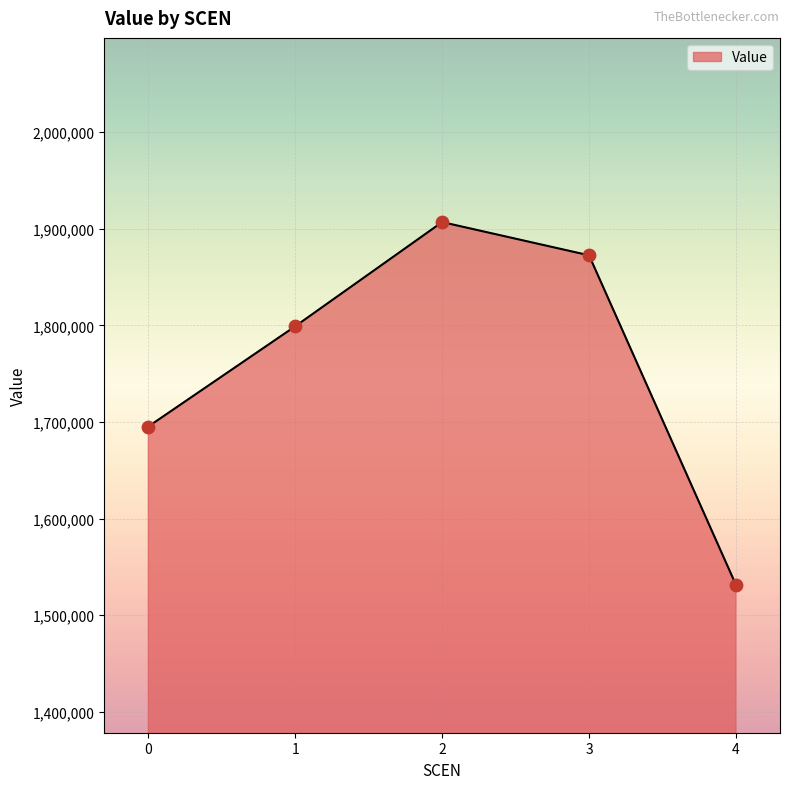

What is the change in value from 2 to 3?

-34399.9